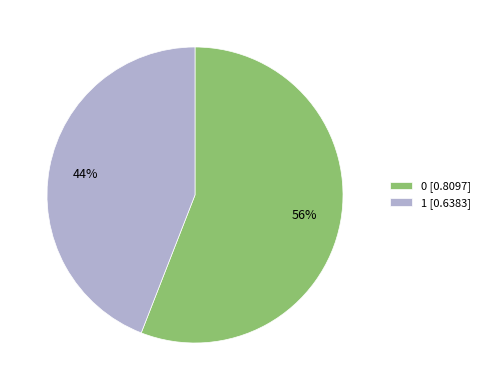

Is the sum of 0 [0.8097] and 1 [0.6383] greater than half?

Yes